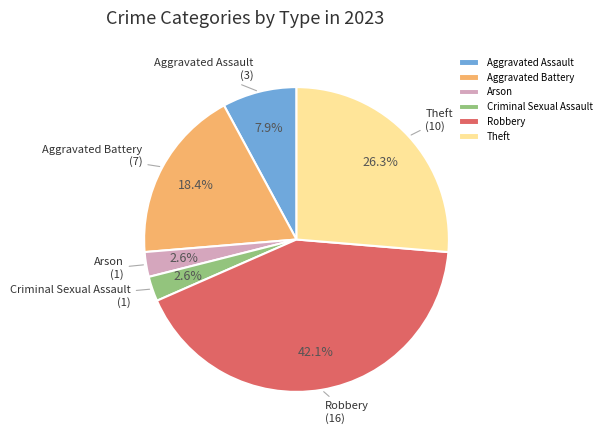

Between Arson and Aggravated Assault, which is larger?

Aggravated Assault